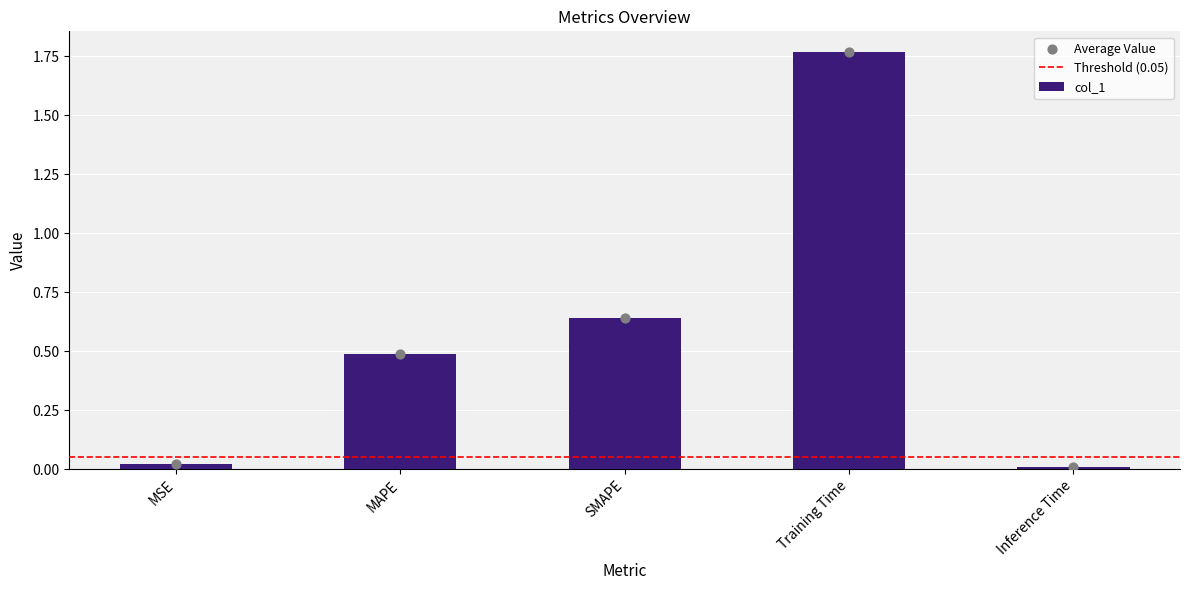

What is the change in value from MAPE to Inference Time?

-0.5